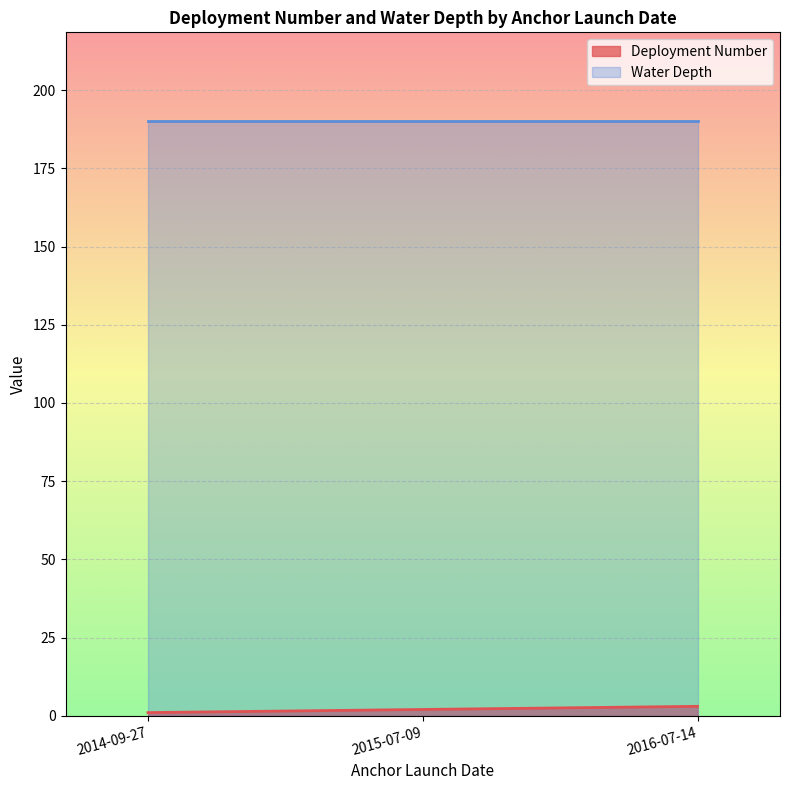

The Water Depth series shows 332 at 2015-07-09. True or false?

False